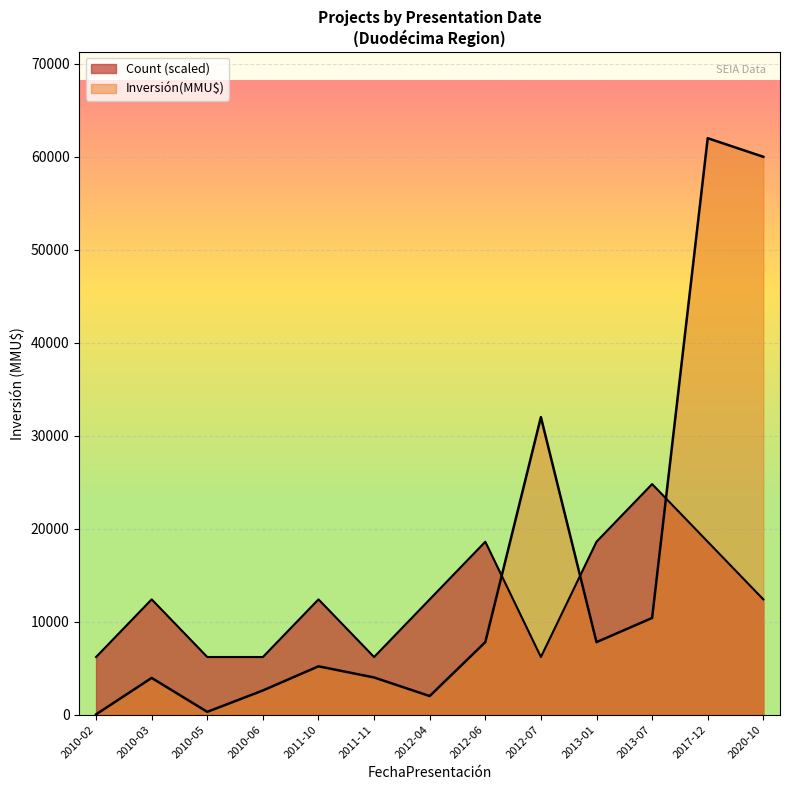

How many interior local valleys does the Inversión(MMU$) series have?

3